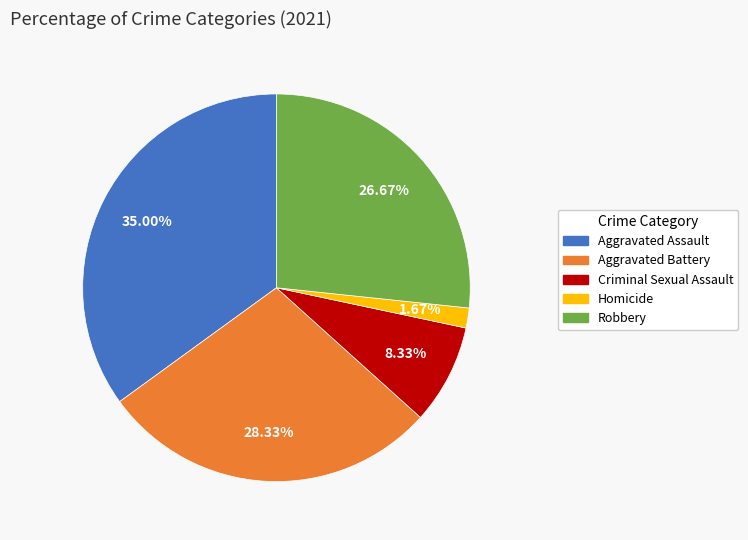

How many slices are in this pie chart?

5